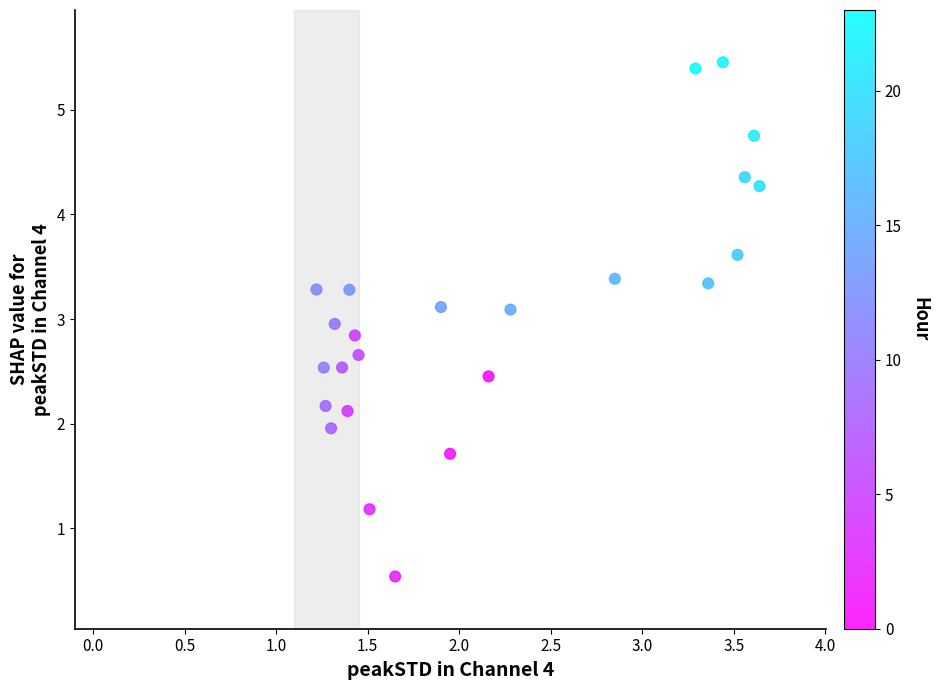

What is the range of Y values (max minus min)?

4.9